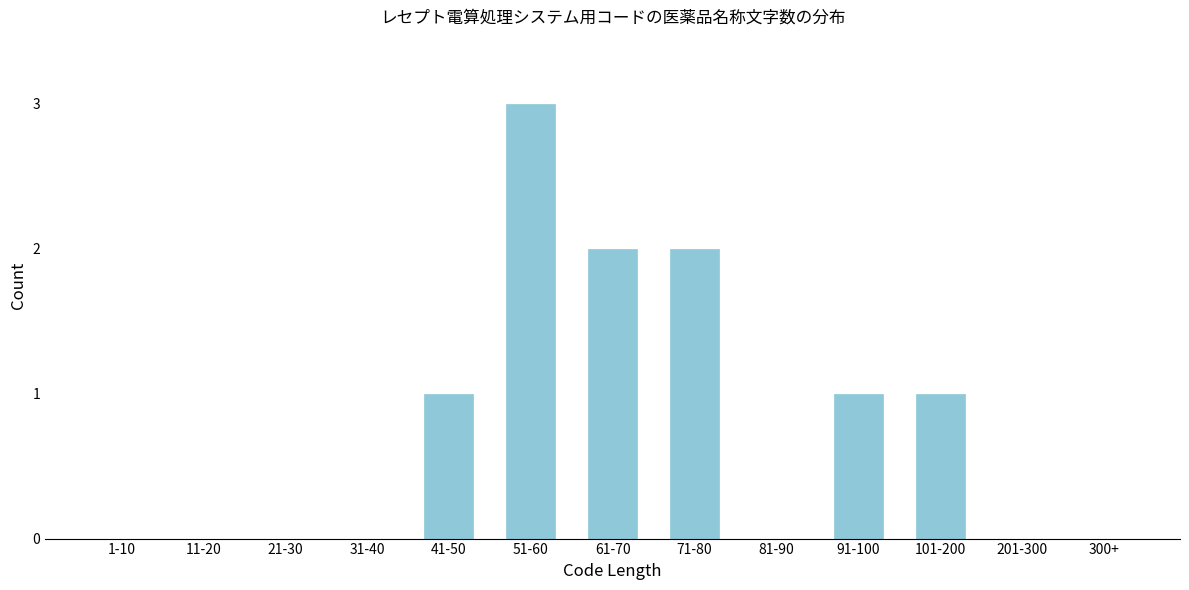

Reading left to right, transcribe all the data shown in this chart.

1-10=0	11-20=0	21-30=0	31-40=0	41-50=1	51-60=3	61-70=2	71-80=2	81-90=0	91-100=1	101-200=1	201-300=0	300+=0